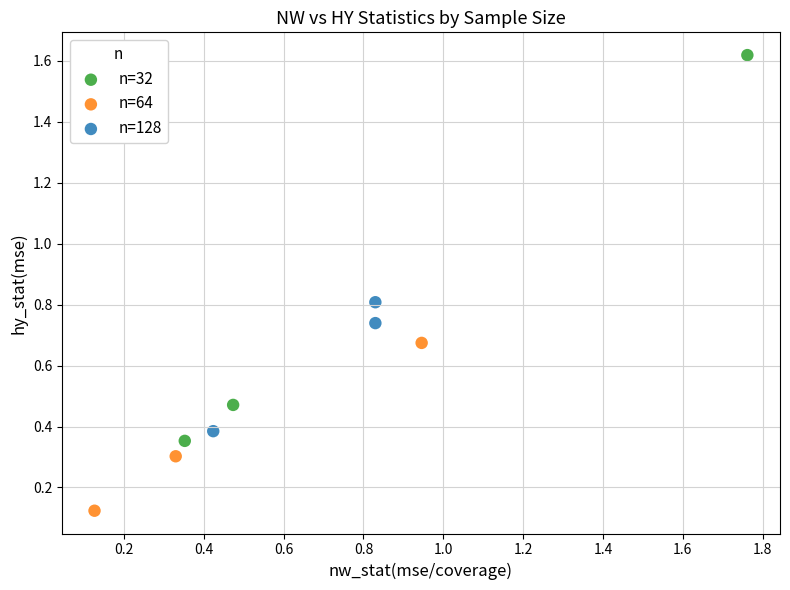

Which series has the widest spread of Y values?

n=32